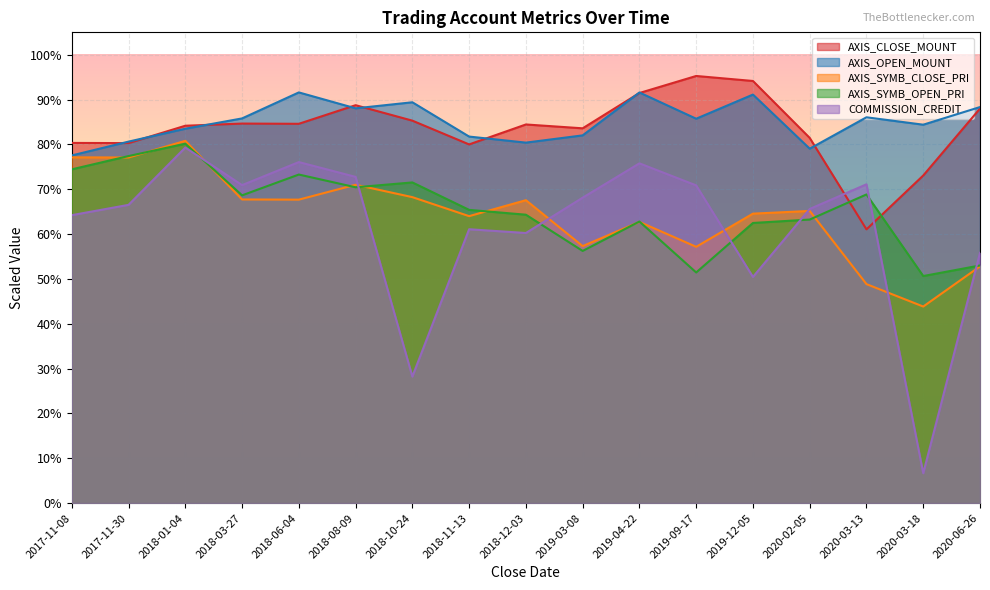

At which label does COMMISSION_CREDIT reach its peak?

2018-01-04